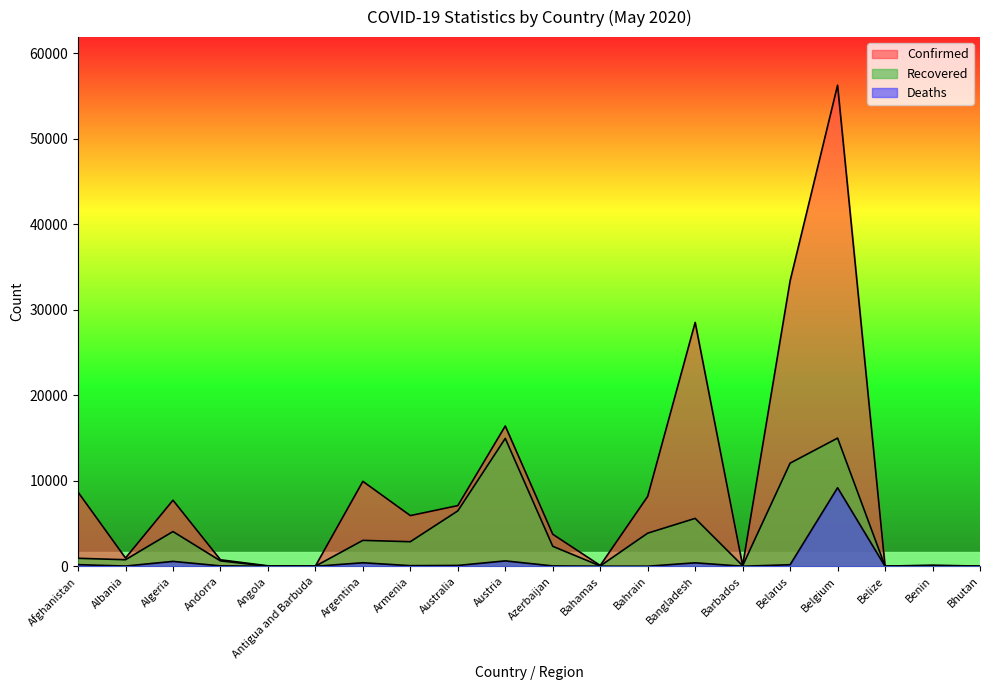

What is the label of the 10th point from the right?

Azerbaijan